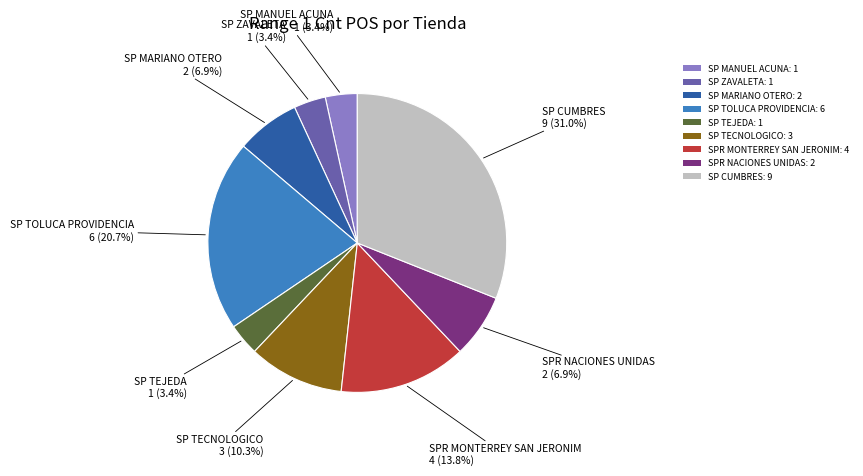

Does any single category account for the majority?

No